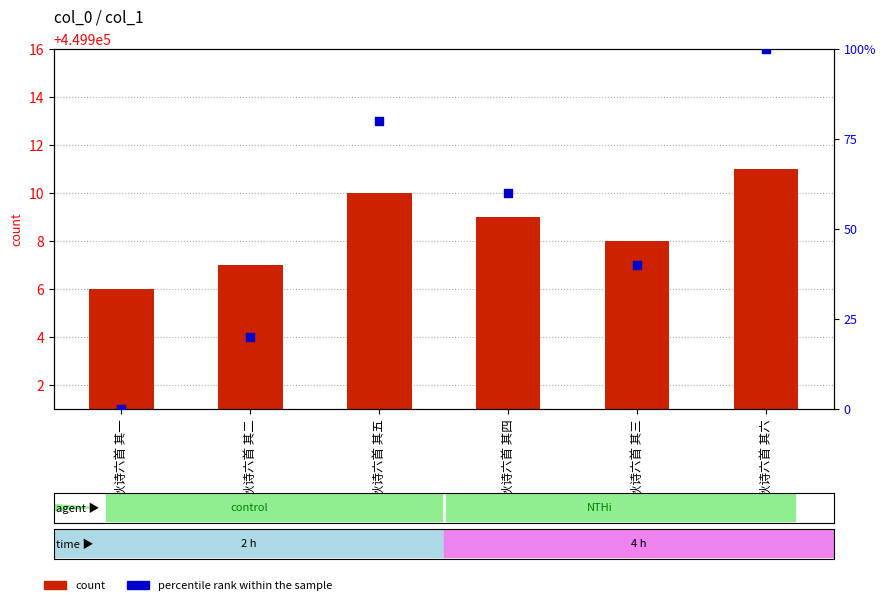

Which series reaches the maximum Y coordinate?

count